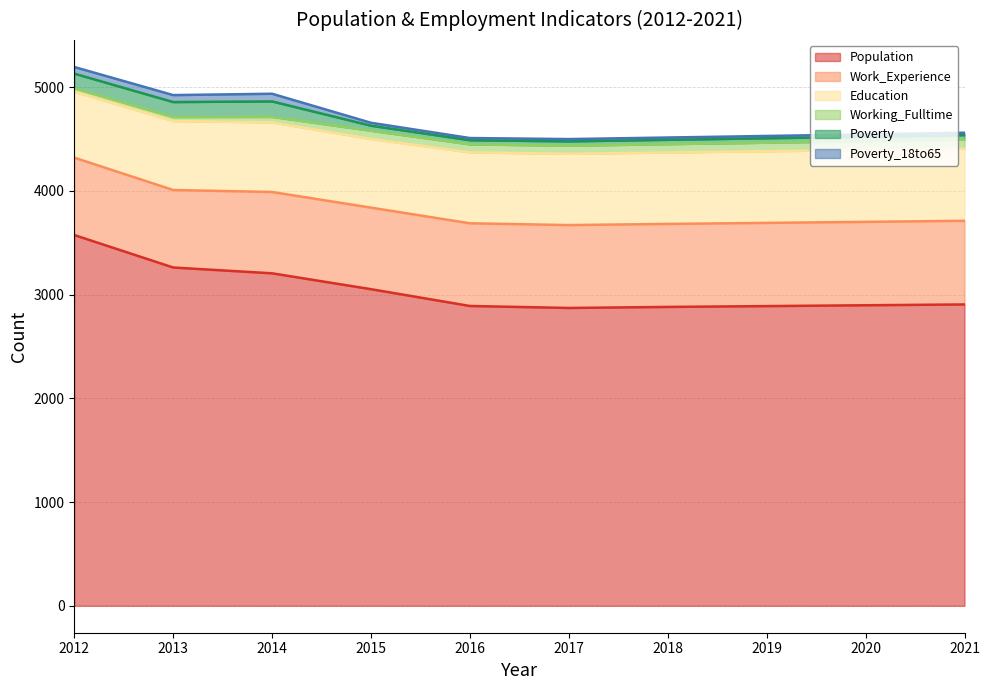

True or false: Work_Experience has a value of 397 at 2019.

False